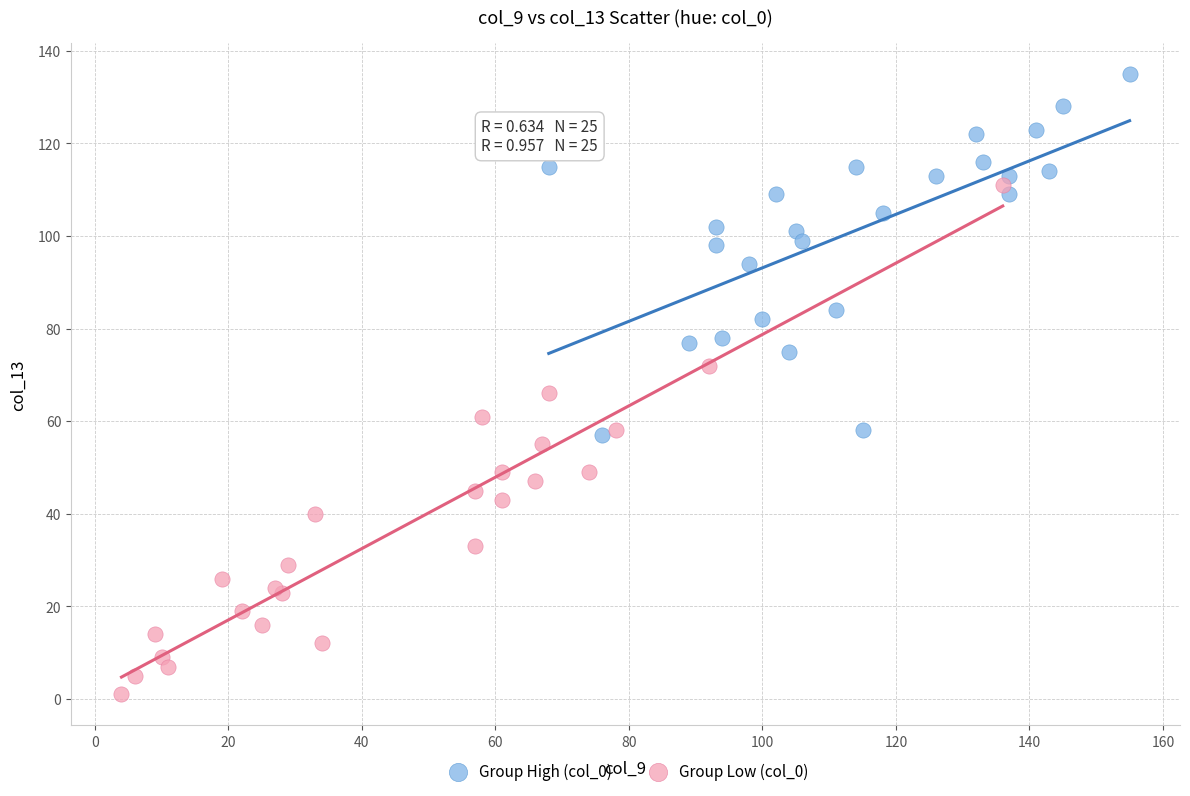

Which series contains the highest Y value?

Group High (col_0)